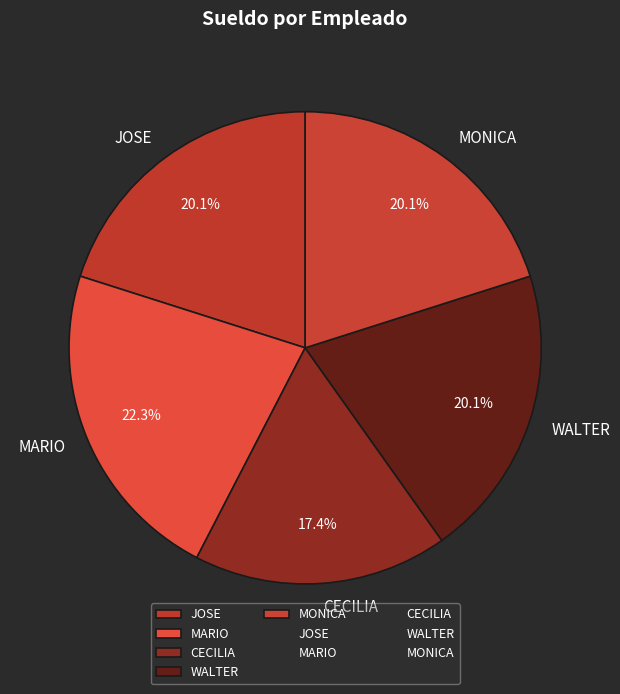

Does WALTER account for over 50% of the chart?

No